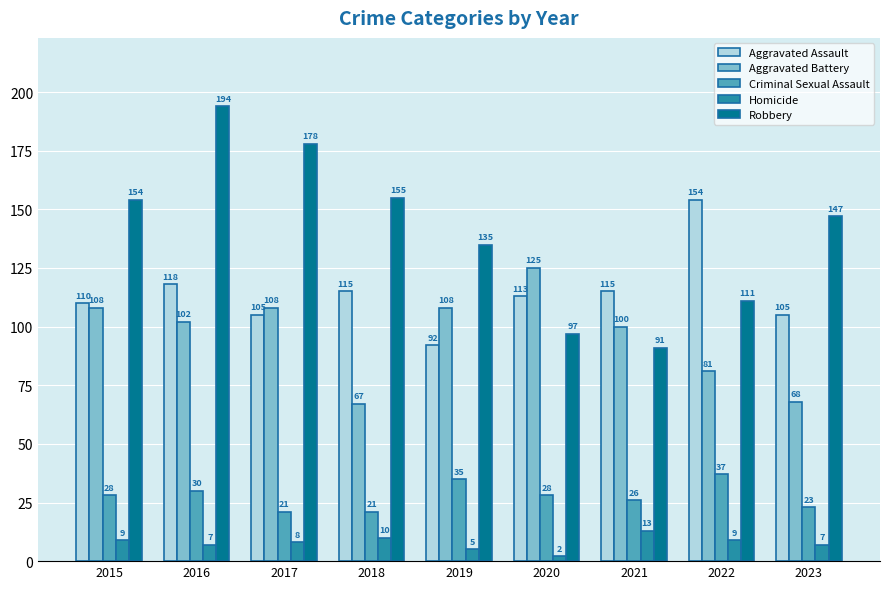

Reading left to right, transcribe all the data shown in this chart.

Aggravated Assault: 110	118	105	115	92	113	115	154	105
Aggravated Battery: 108	102	108	67	108	125	100	81	68
Criminal Sexual Assault: 28	30	21	21	35	28	26	37	23
Homicide: 9	7	8	10	5	2	13	9	7
Robbery: 154	194	178	155	135	97	91	111	147